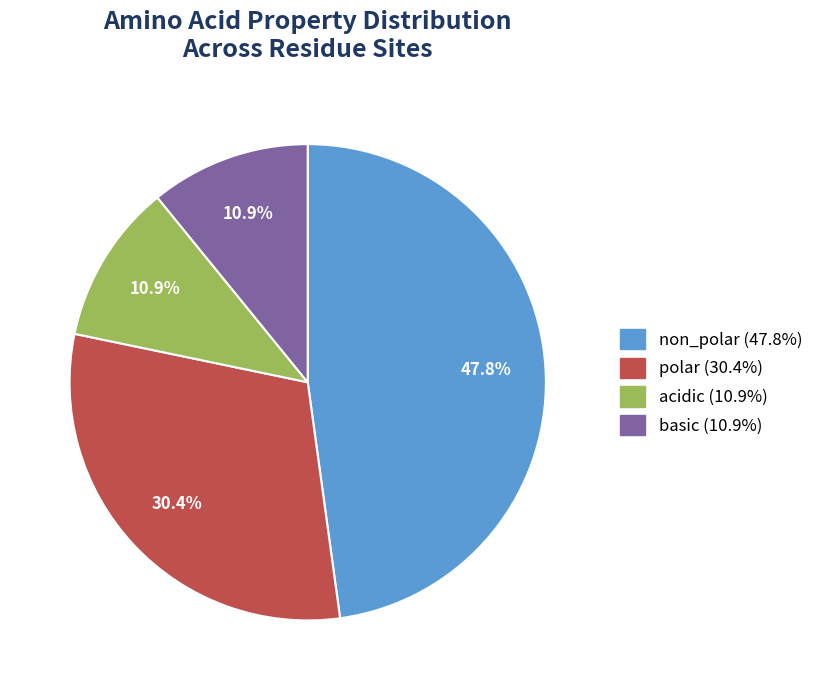

To the nearest percent, what is the combined percentage of acidic and polar?

41%